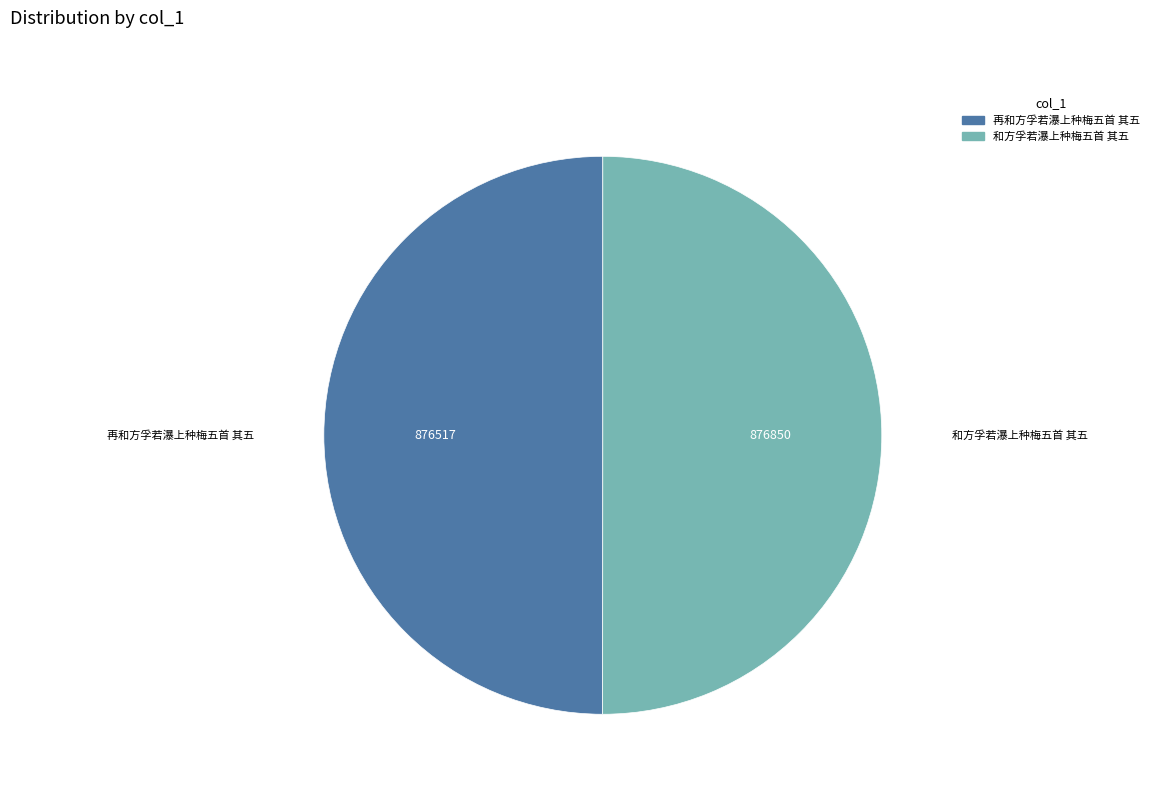

Combined, do 再和方孚若瀑上种梅五首 其五 and 和方孚若瀑上种梅五首 其五 account for over 50%?

Yes